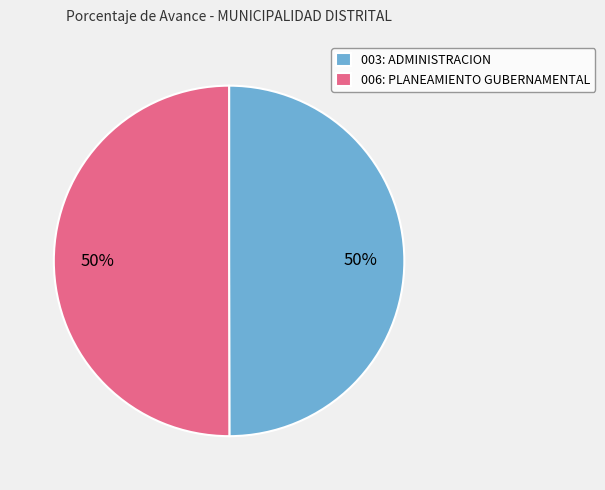

Is the sum of 003: ADMINISTRACION and 006: PLANEAMIENTO GUBERNAMENTAL greater than half?

Yes